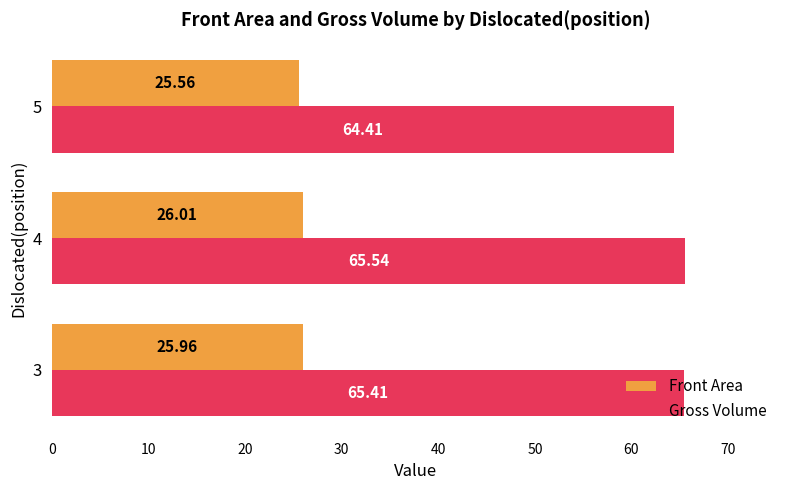

Rank the categories by Front Area value from highest to lowest.

4, 3, 5